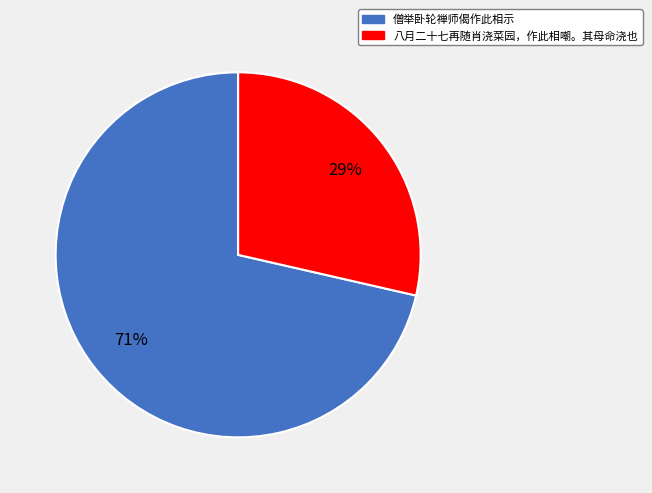

The 僧举卧轮禅师偈作此相示 slice represents 71% of the pie. True or false?

True